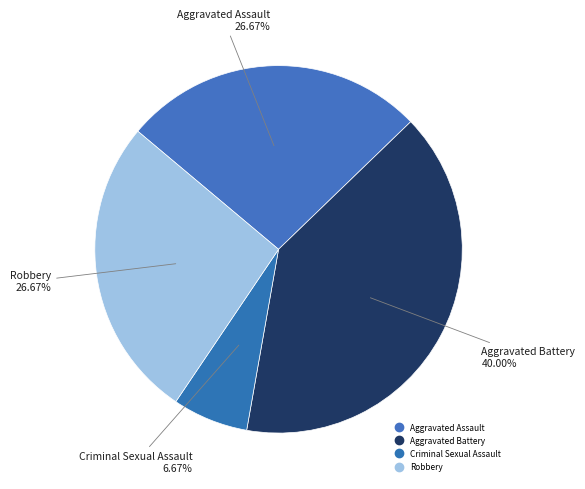

To the nearest percent, what portion does Aggravated Battery represent?

40%